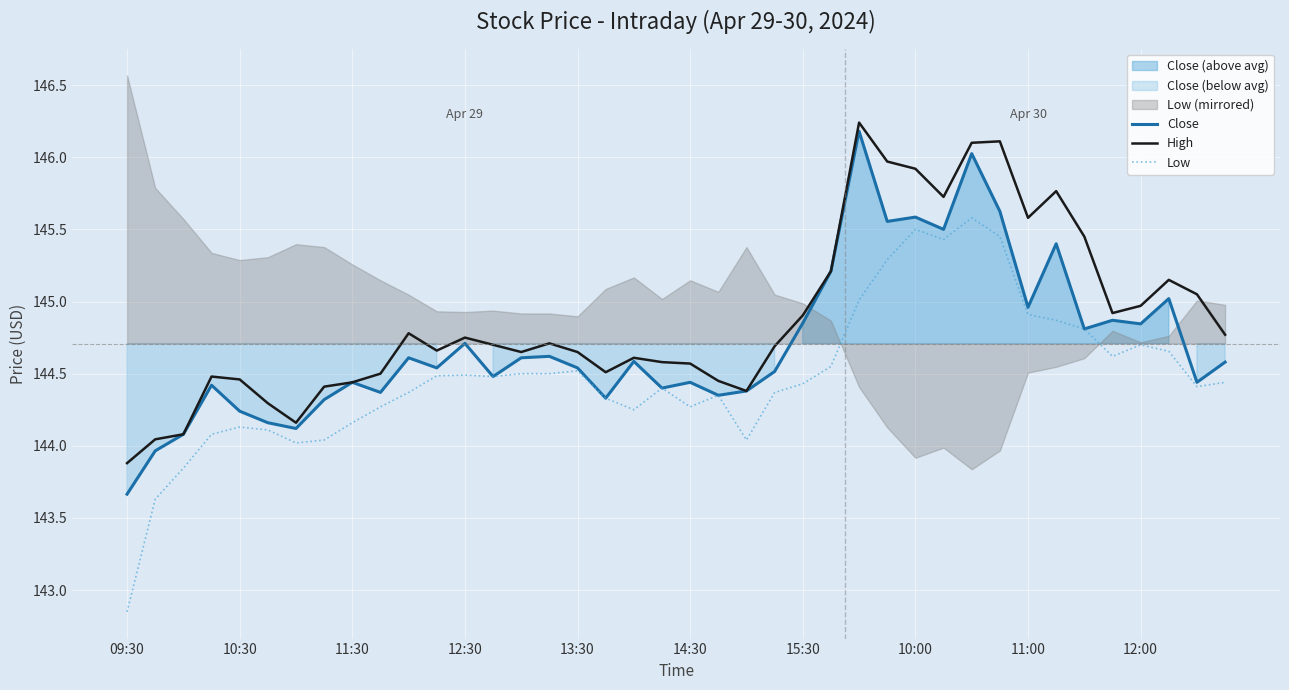

True or false: Low and High cross at least once.

False